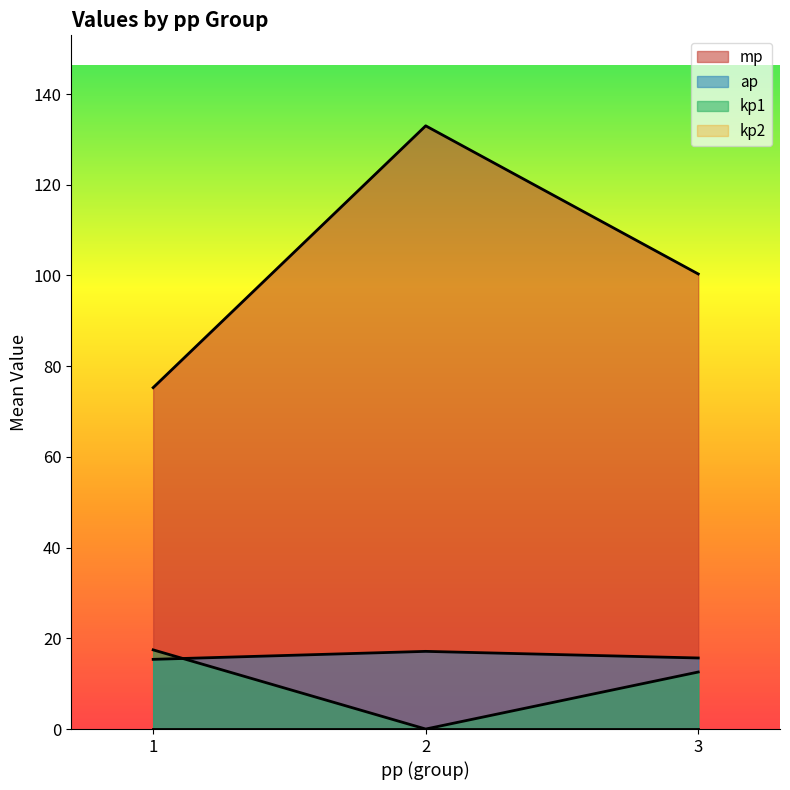

What is the total value across all series at 3?

128.6